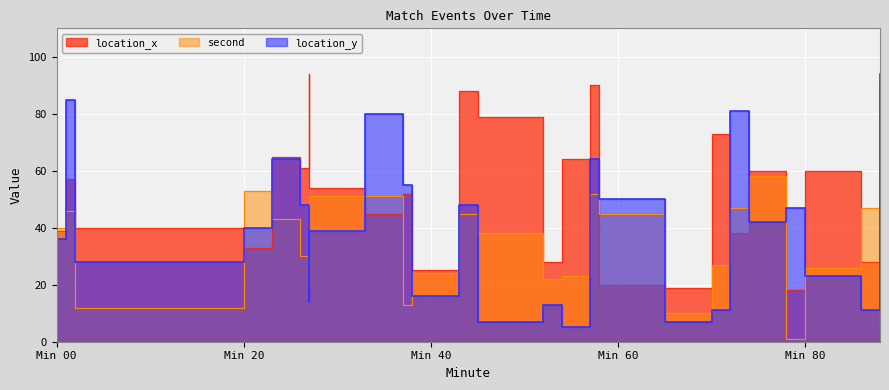

What is the sum of all location_y values?

1058